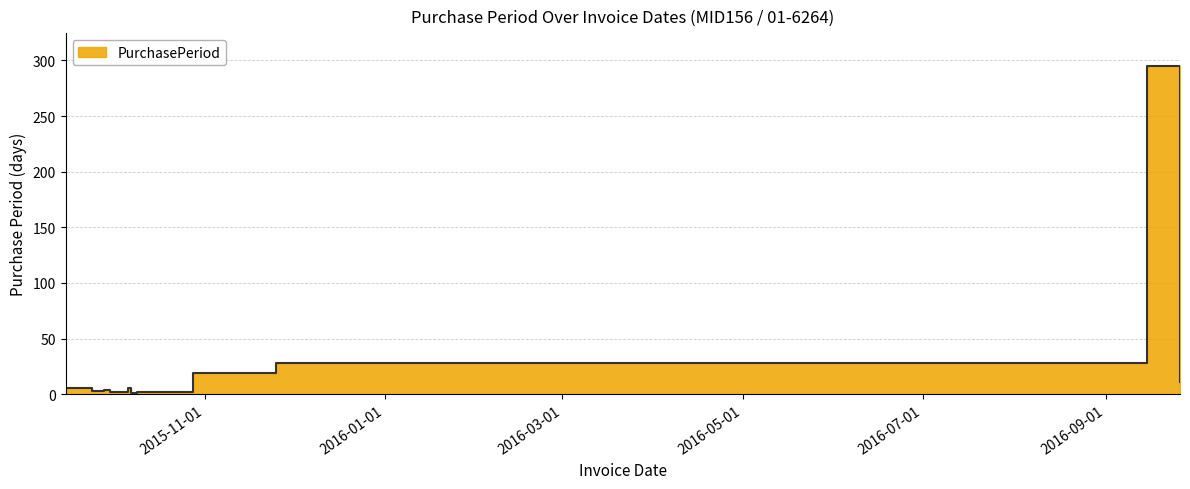

What position from the right is 2015-11-25?

3